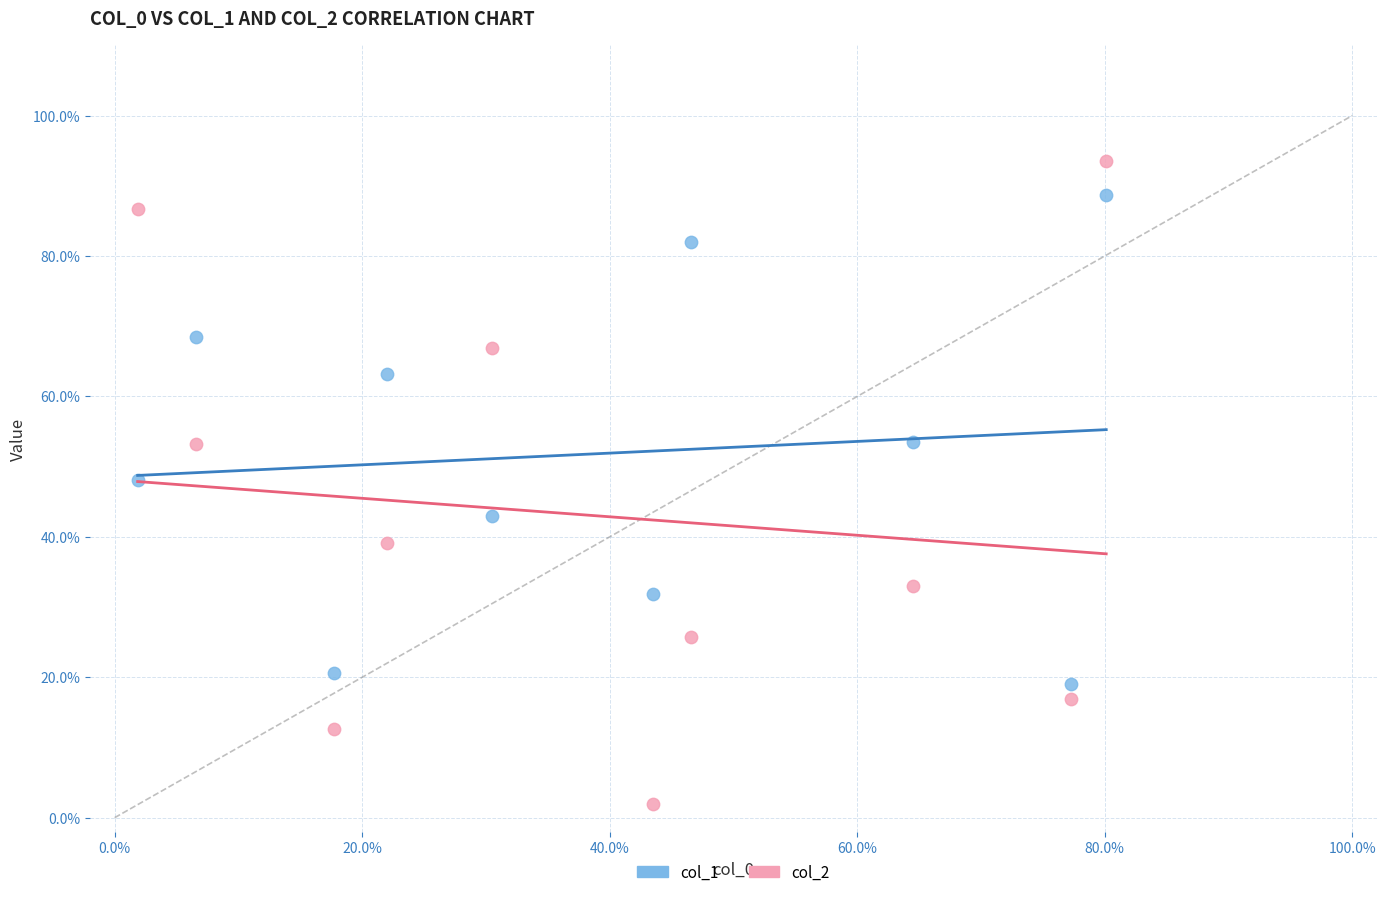

Which series reaches the minimum Y coordinate?

col_2